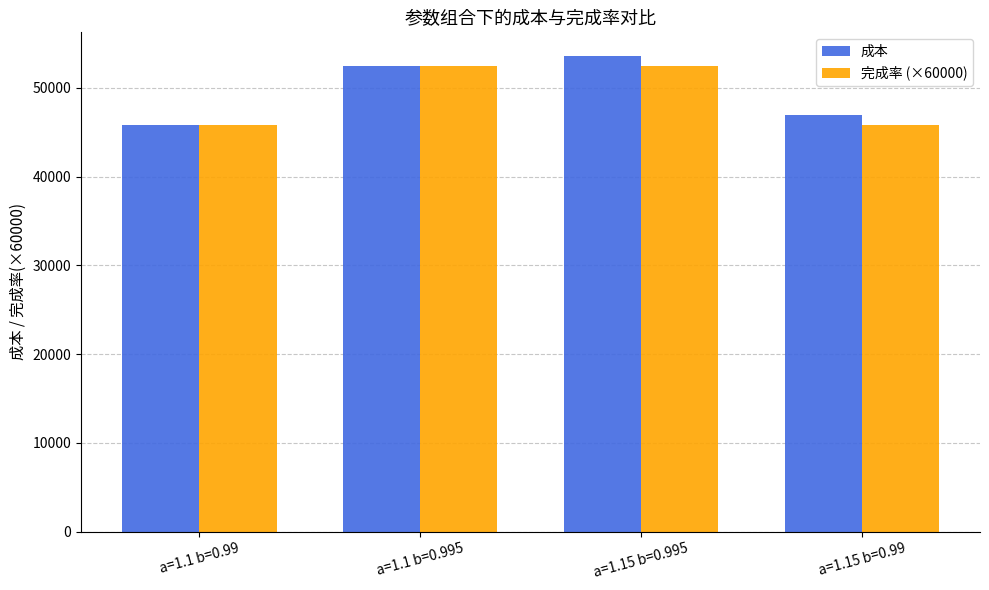

What is the average value of the 完成率 (×60000) series?

49152